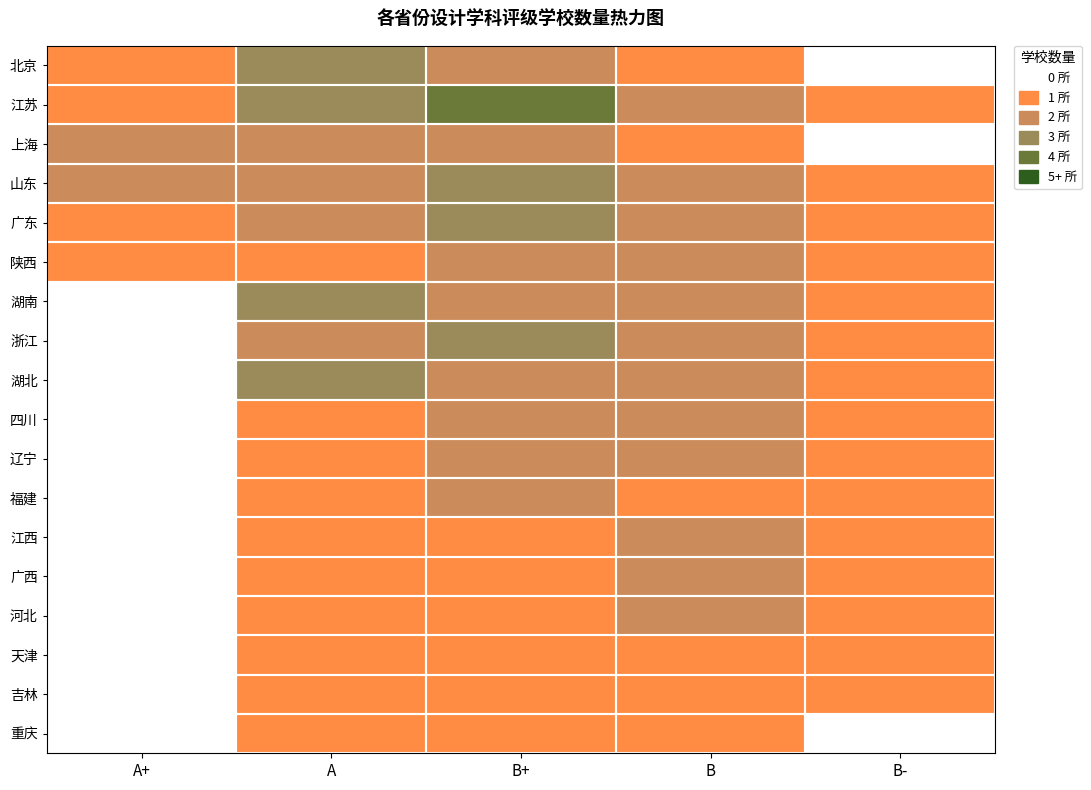

Count the number of data series in this chart.

18